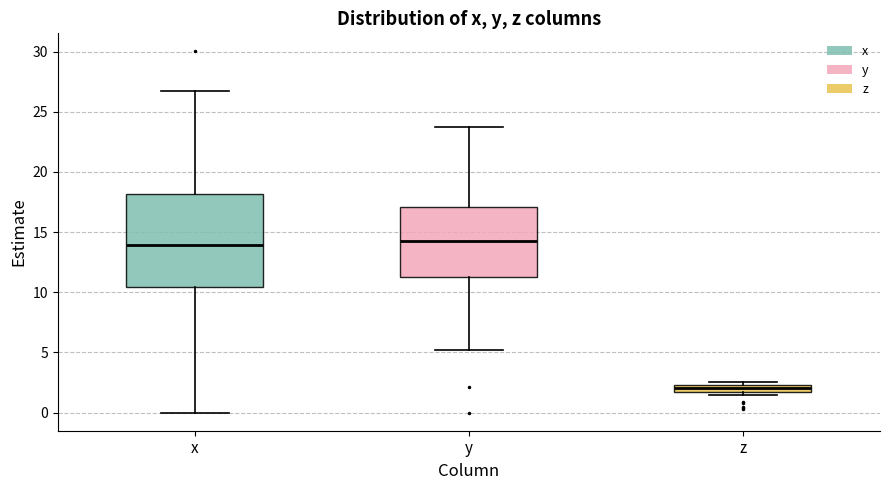

Which box's median line is the lowest?

z